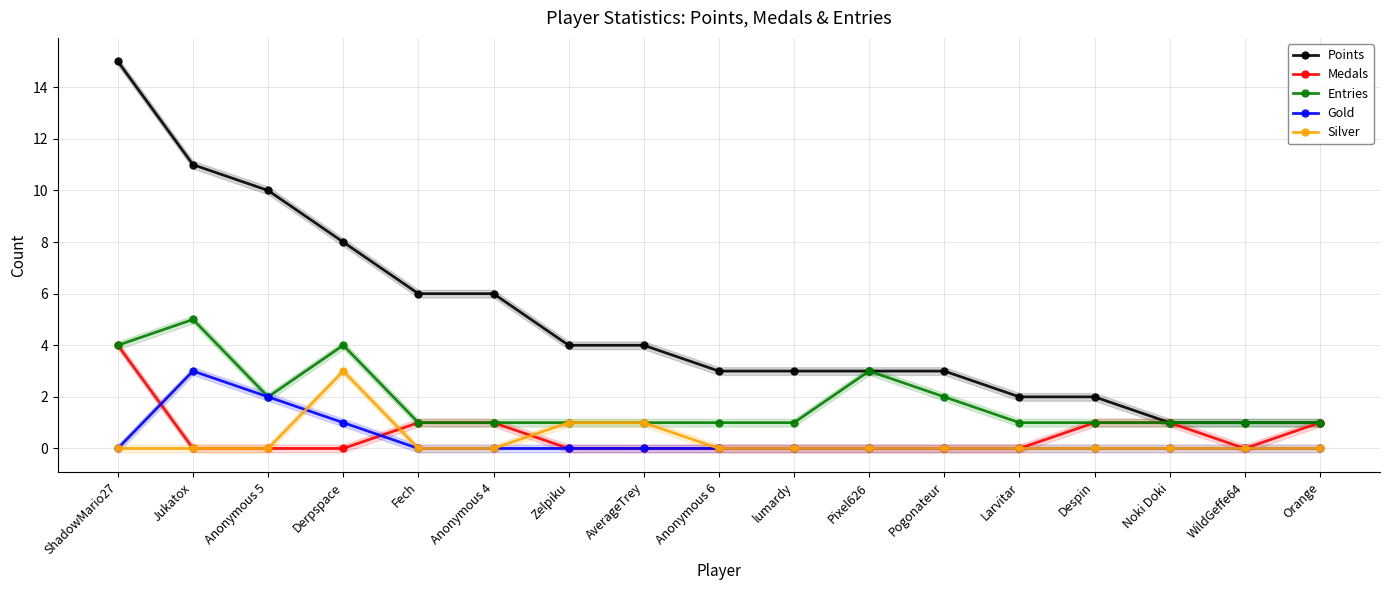

At which category does Entries reach its first local peak?

Jukatox